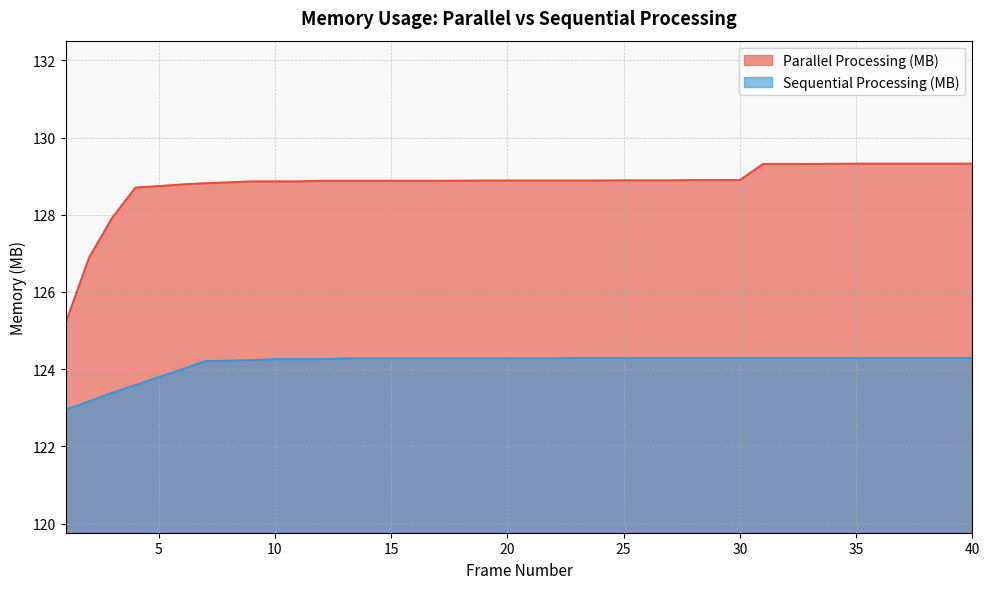

What is the value of the Sequential Processing (MB) point at the 6th from the left?

124.0